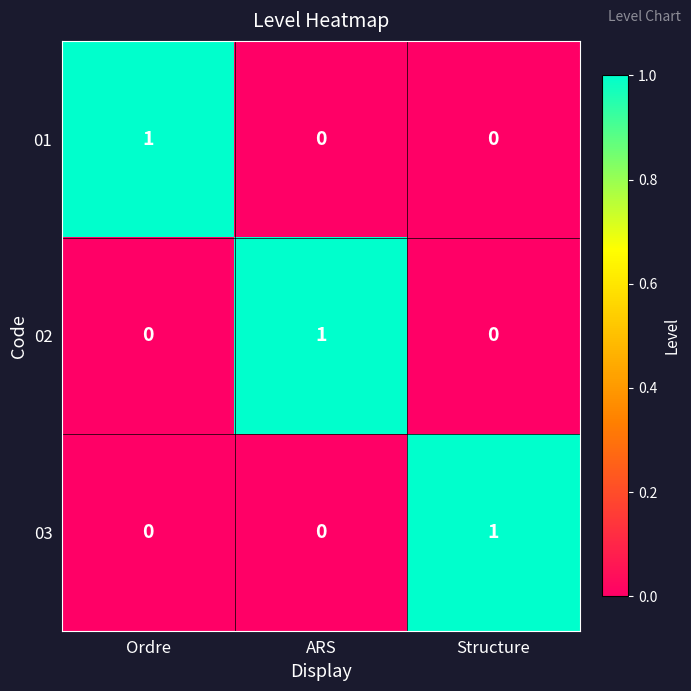

At how many categories does at least one series exceed 0?

3